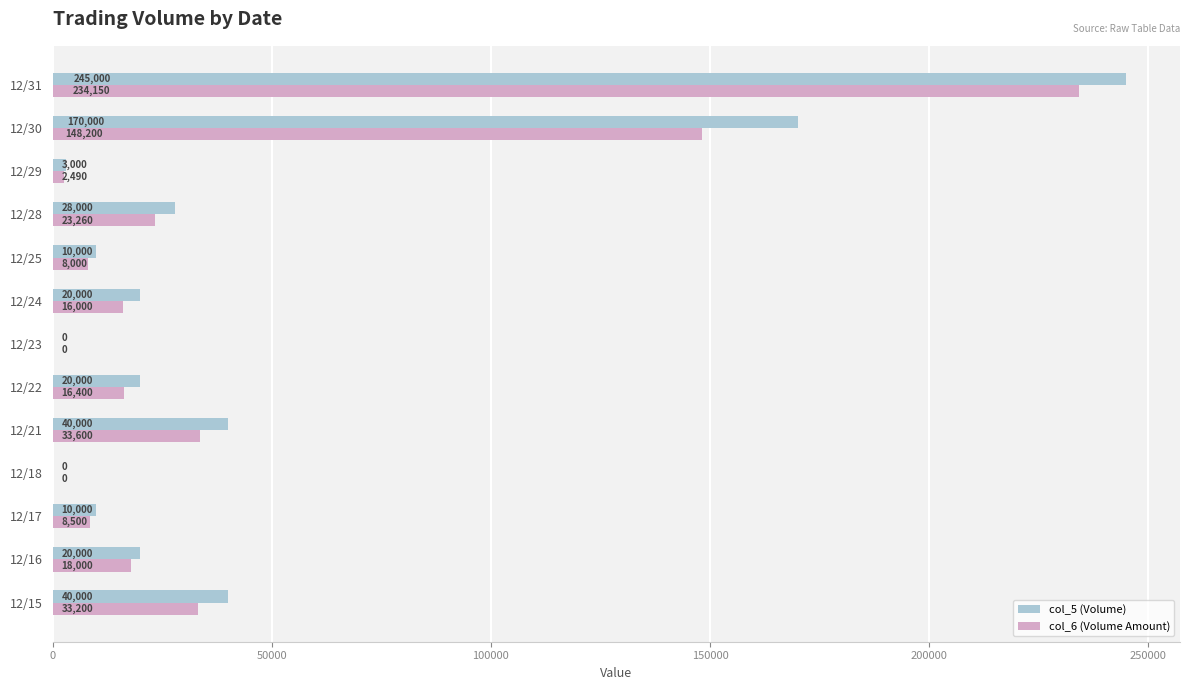

The col_5 (Volume) series shows 223016 at 12/30. True or false?

False